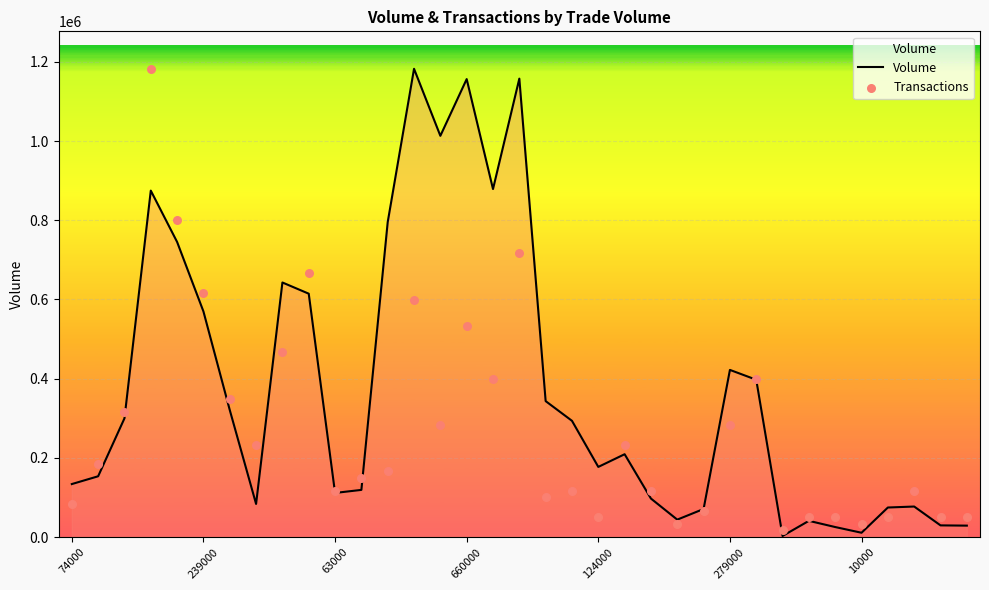

At how many categories does at least one series exceed 385667?

13